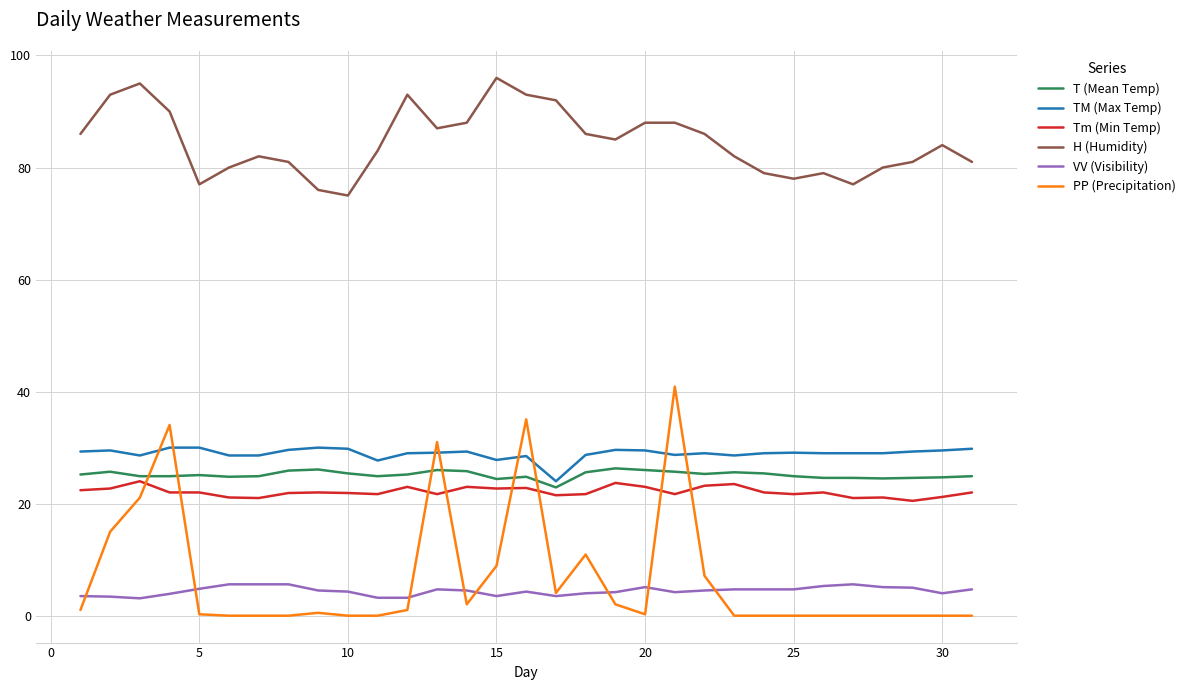

Which series has the largest range (max minus min)?

PP (Precipitation)